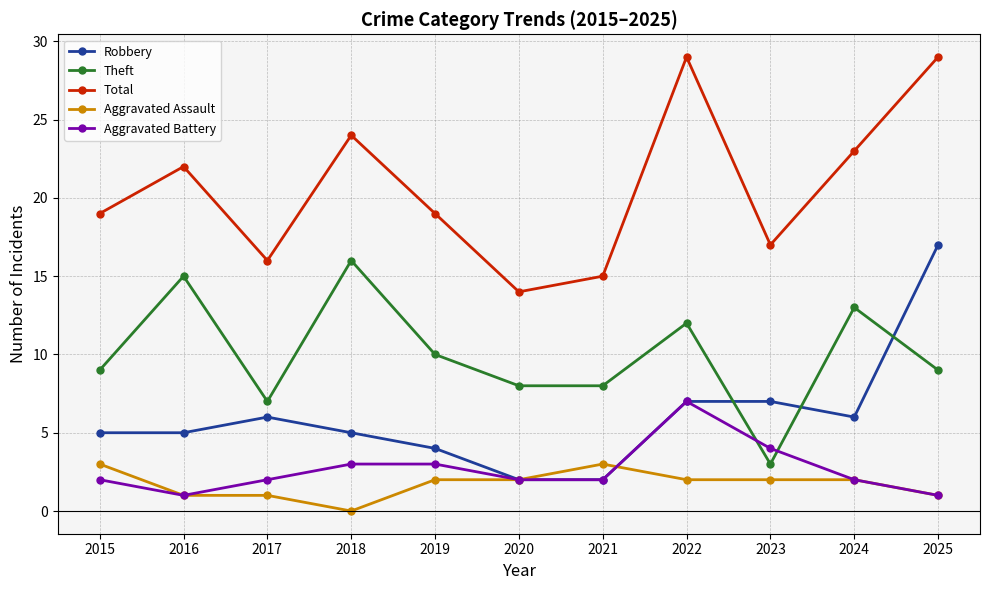

How many lines are shown in the chart?

5